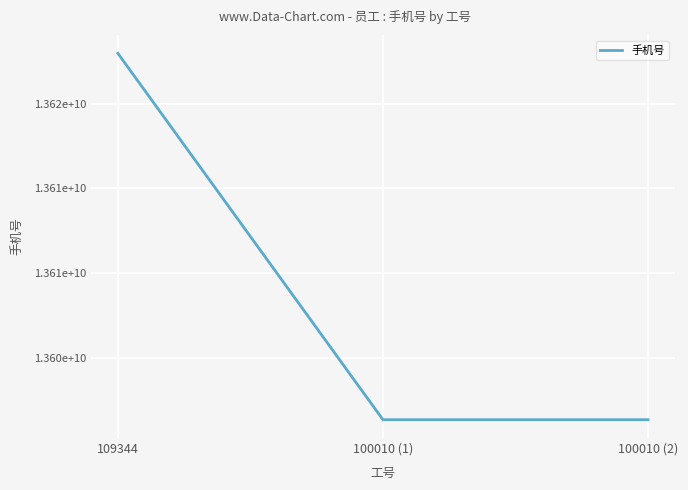

What is the label of the 3rd point from the right?

109344